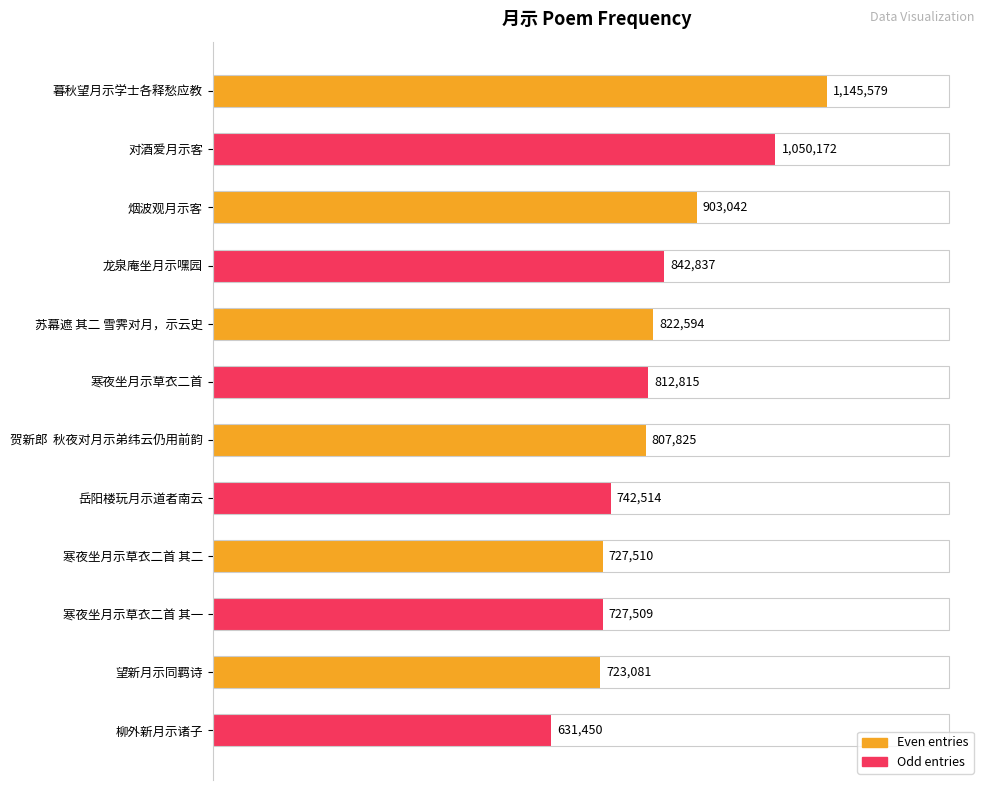

What is the average value?

828077